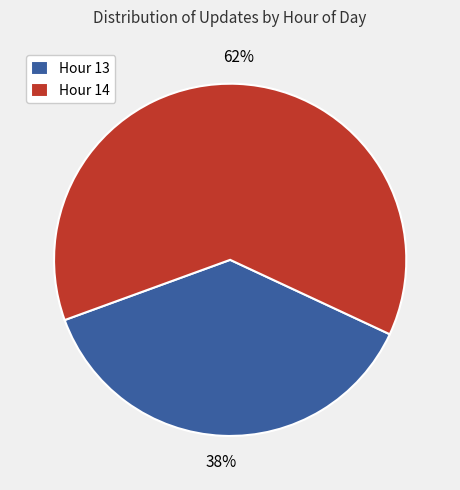

Is the sum of Hour 14 and Hour 13 greater than half?

Yes